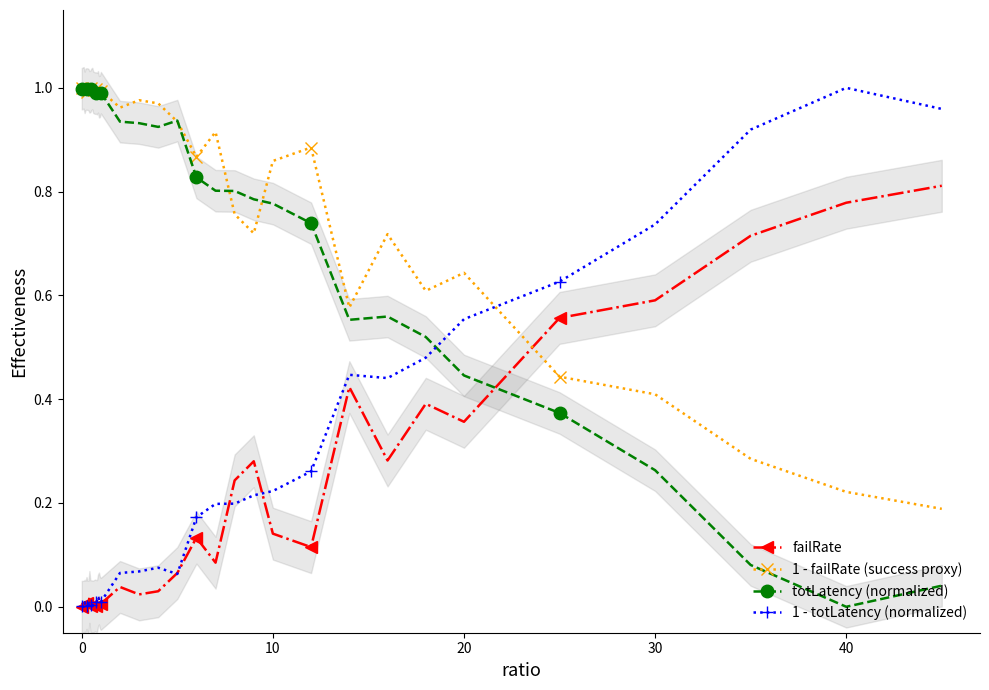

What is the difference between the maximum and minimum values in the failRate series?

0.8